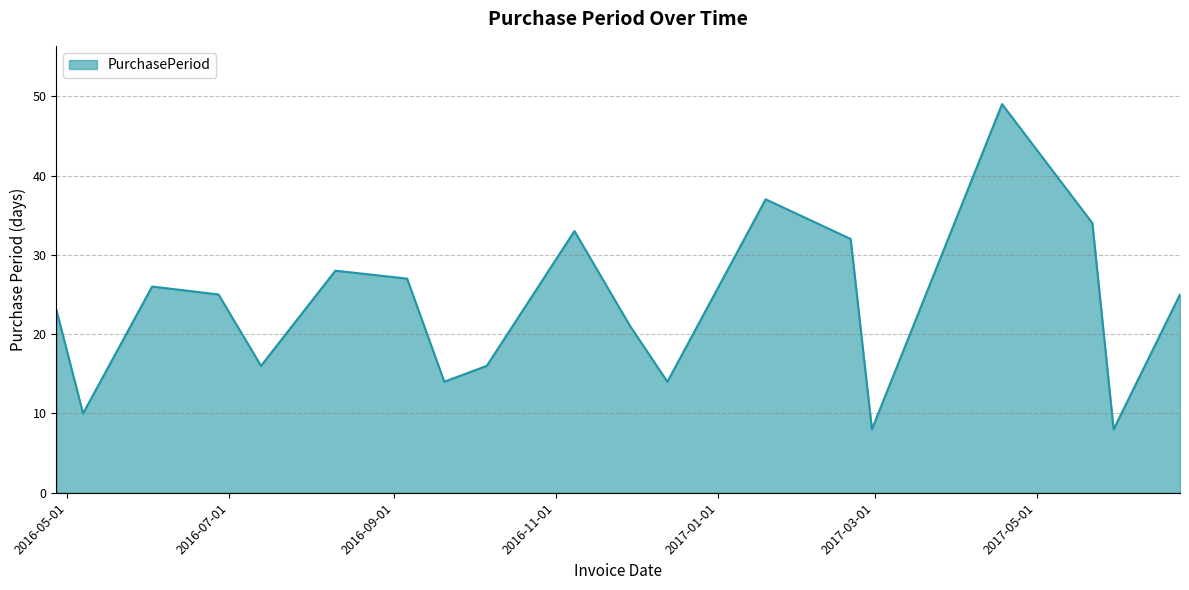

What is the smallest value displayed?

8